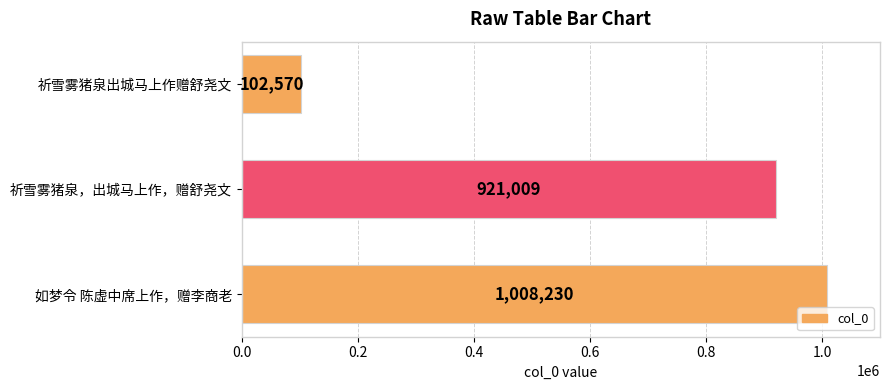

What is the approximate value at 祈雪雾猪泉出城马上作赠舒尧文, to the nearest 50?

102550